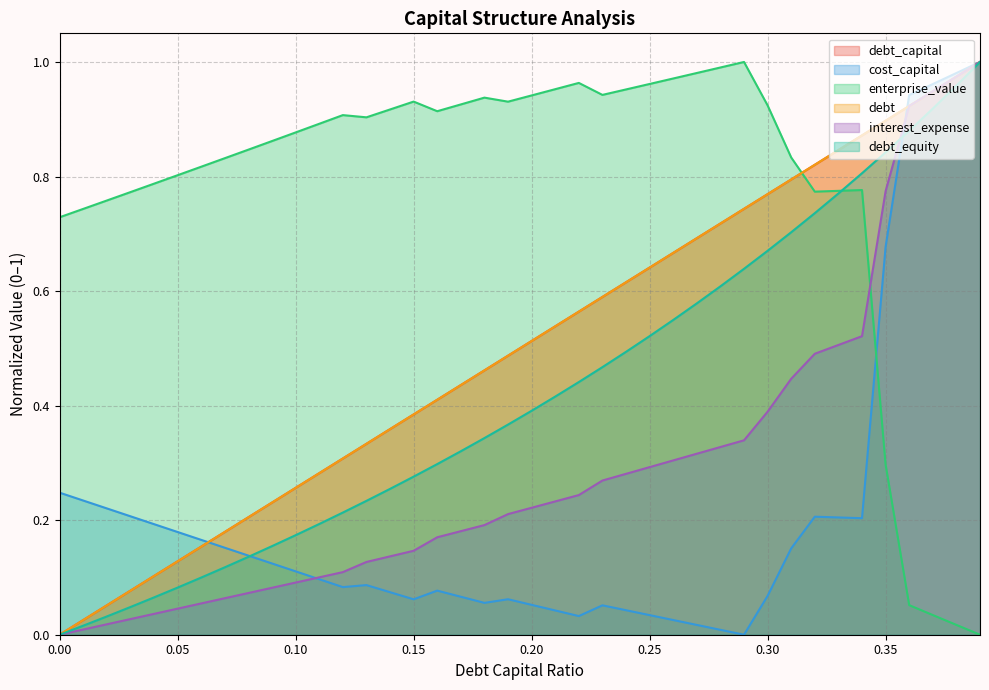

Where do interest_expense and enterprise_value first cross each other?

0.34 and 0.35